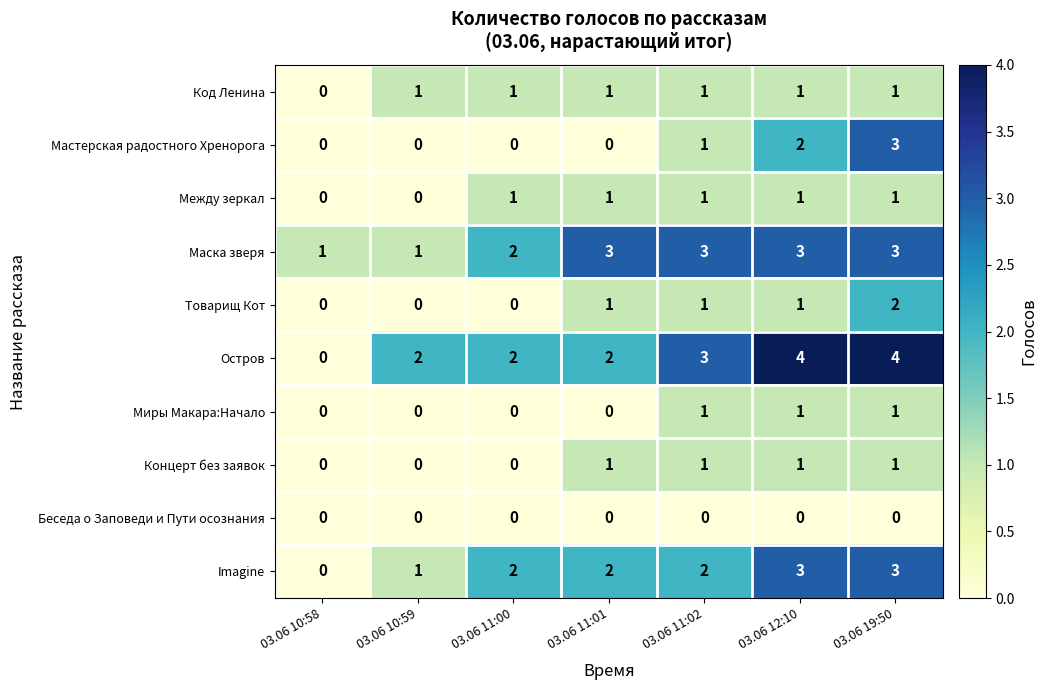

What is the sum of all Миры Макара:Начало values?

3